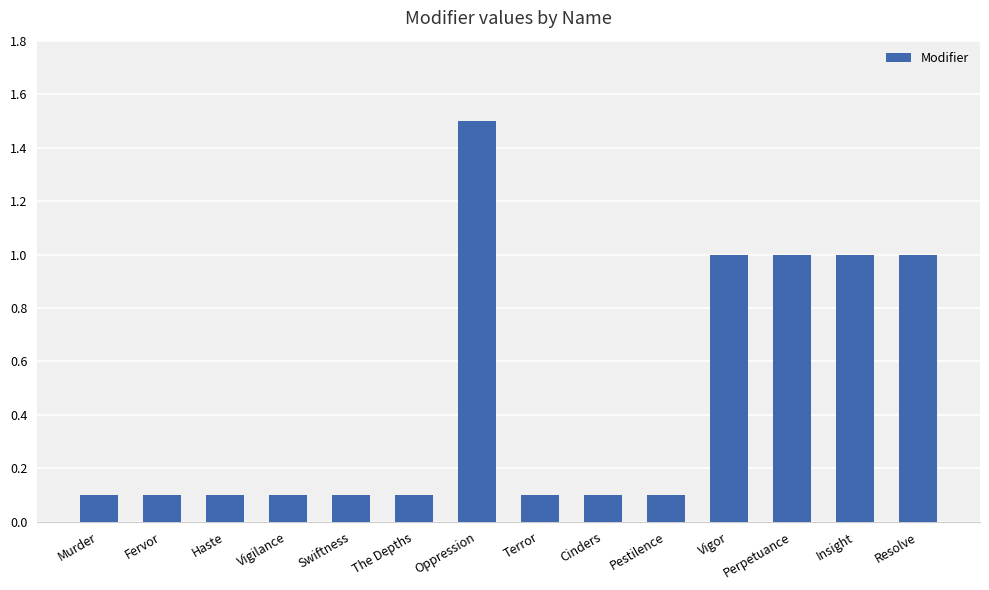

What is the approximate value at Vigor?

1.0